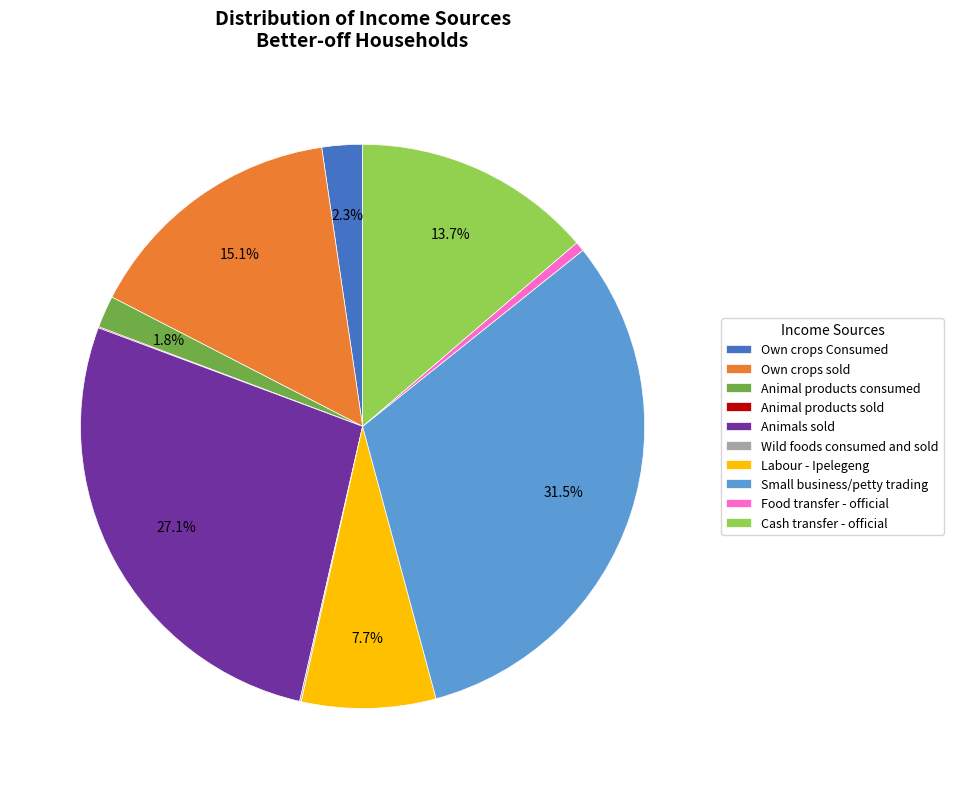

Between Cash transfer - official and Animals sold, which is larger?

Animals sold